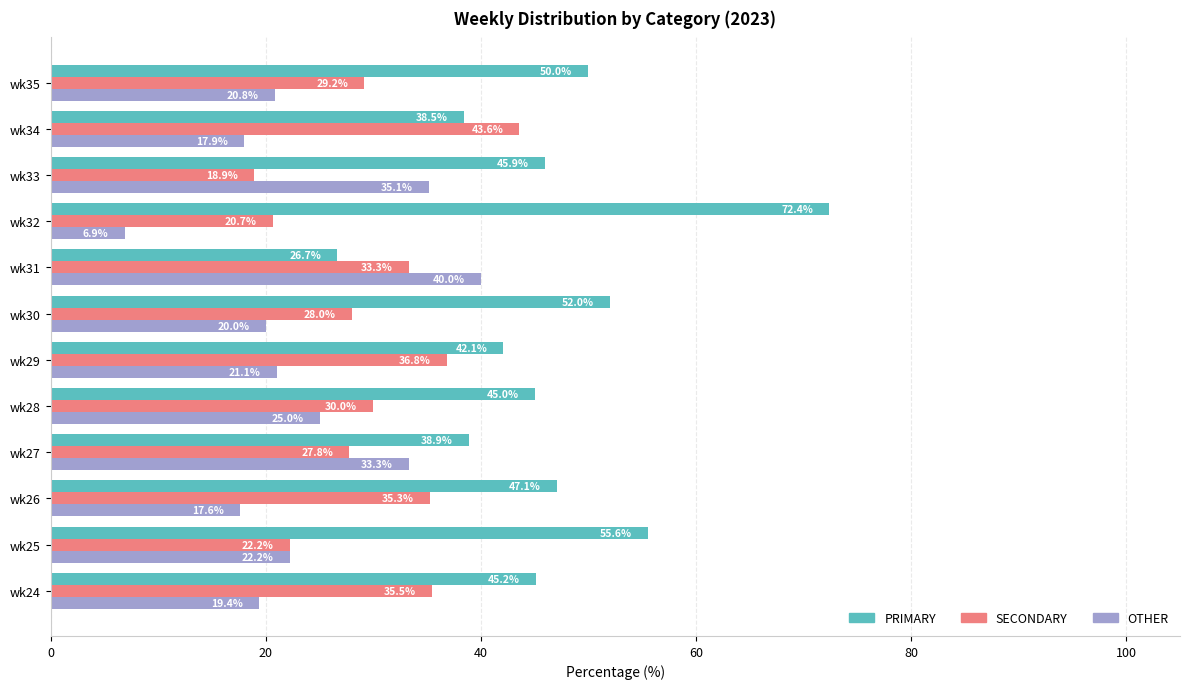

List the series in order of their overall mean, highest first.

PRIMARY, SECONDARY, OTHER